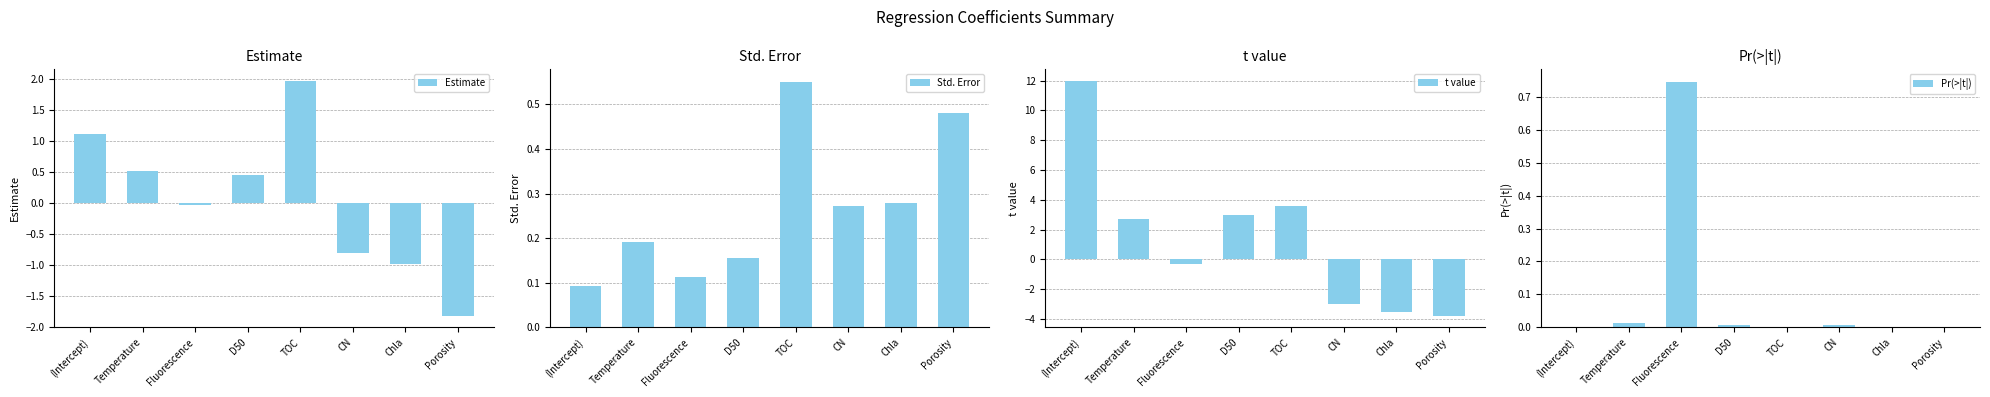

At which category is the sum across all series the highest?

(Intercept)